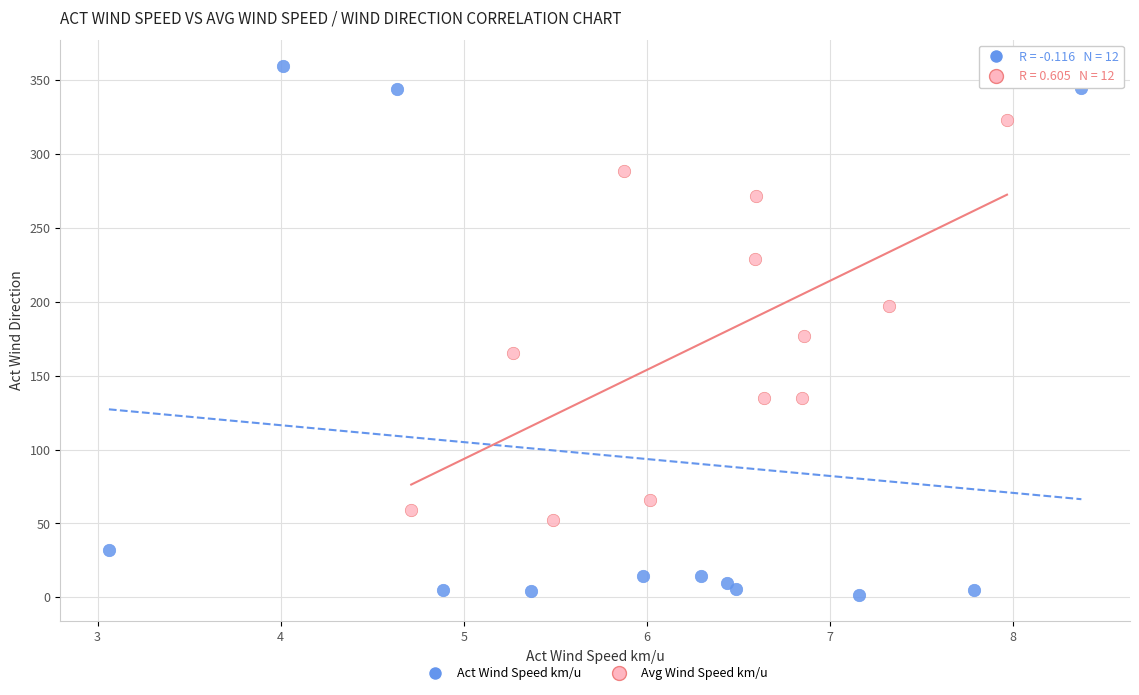

Which series has the widest spread of Y values?

Act Wind Speed km/u